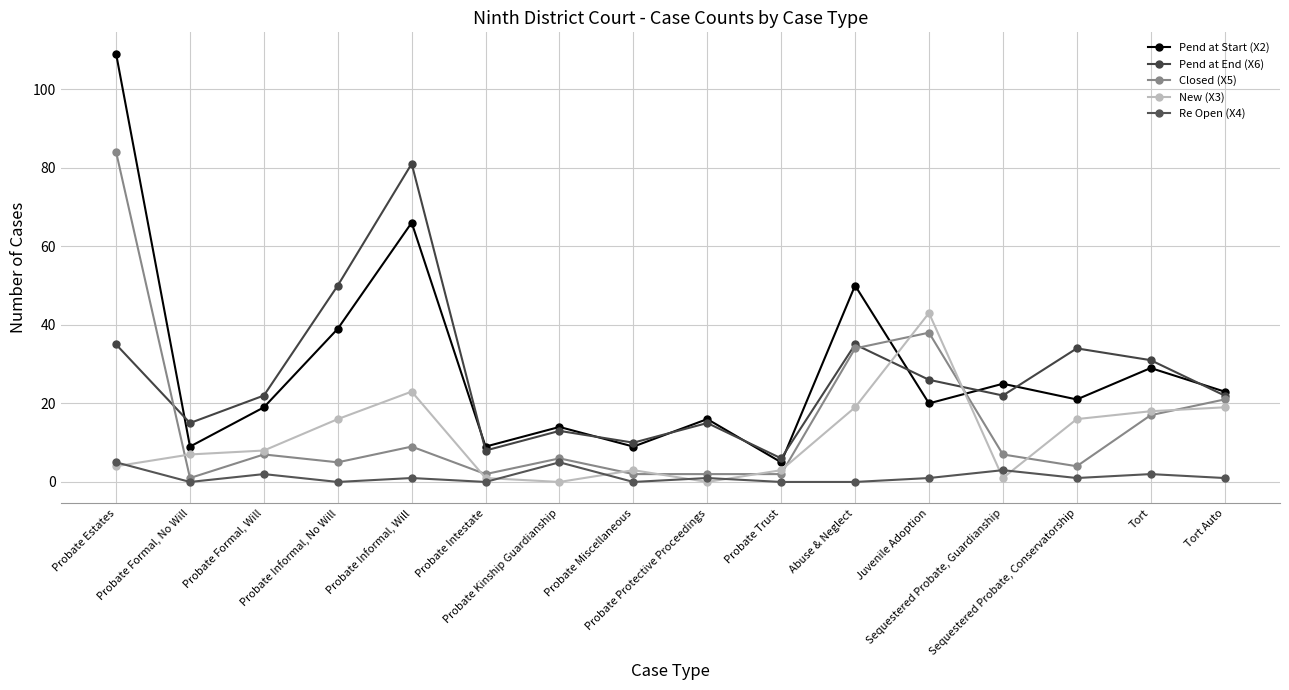

How many categories are shown in the chart?

16